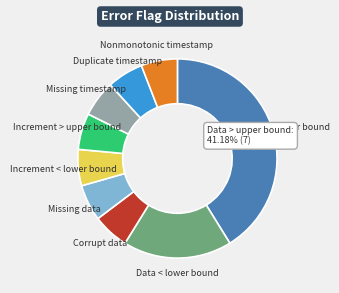

Does any single category account for the majority?

No